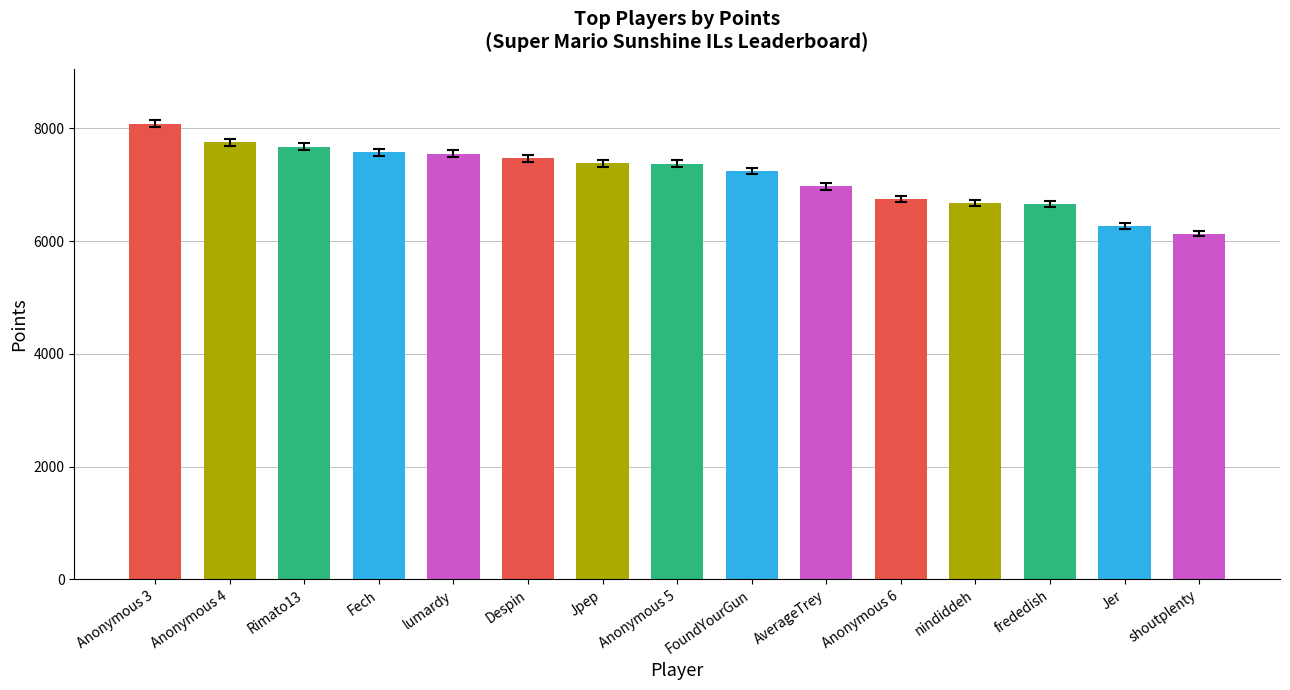

Between FoundYourGun and AverageTrey, which is larger?

FoundYourGun